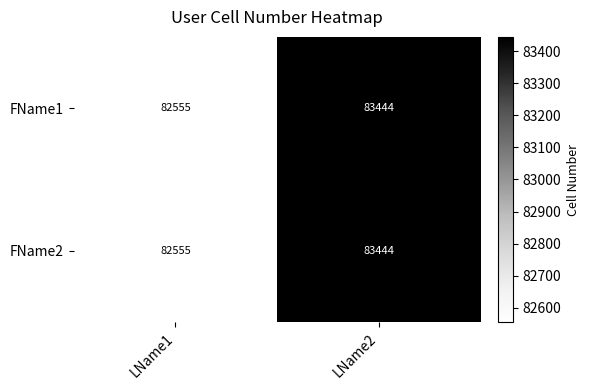

Count the number of categories in the chart.

2